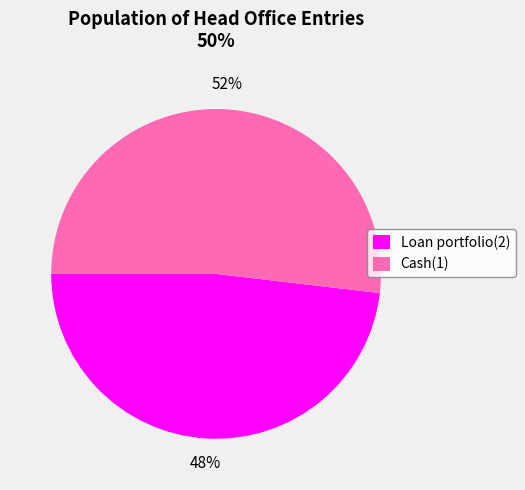

Combined, do Loan portfolio(2) and Cash(1) account for over 50%?

Yes